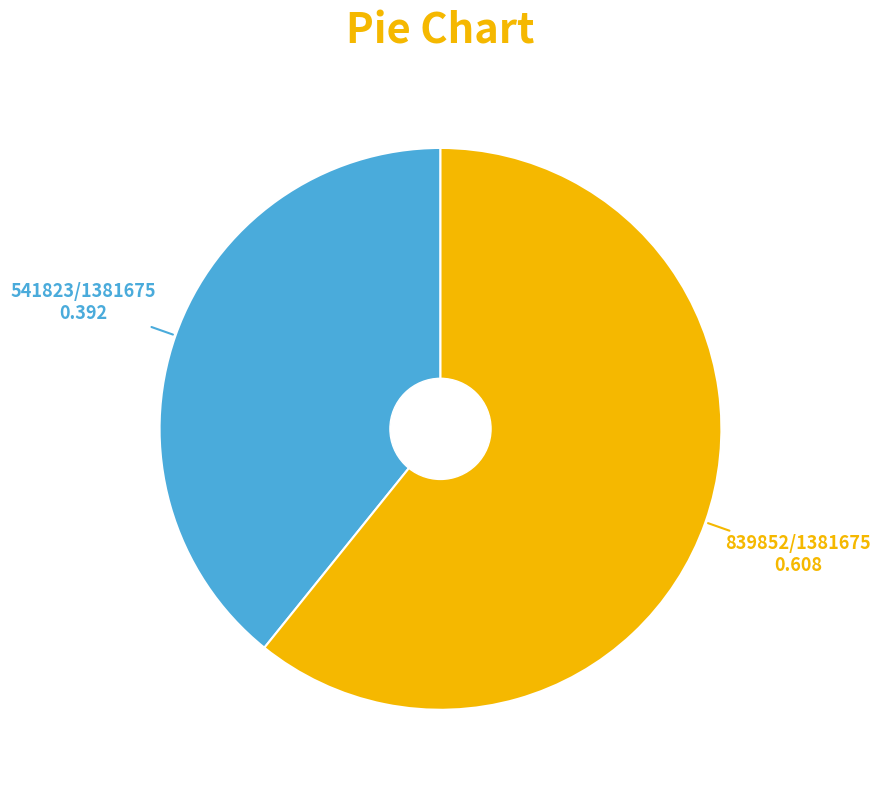

Does any single category account for the majority?

Yes